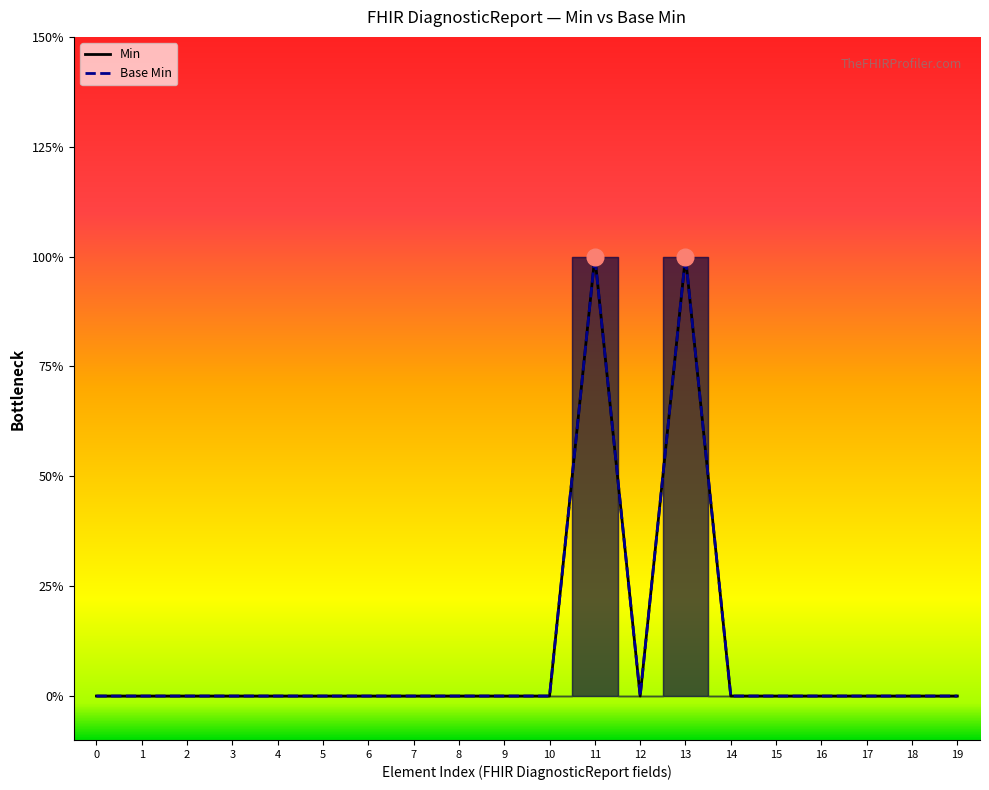

Which series has the widest spread of values?

Min